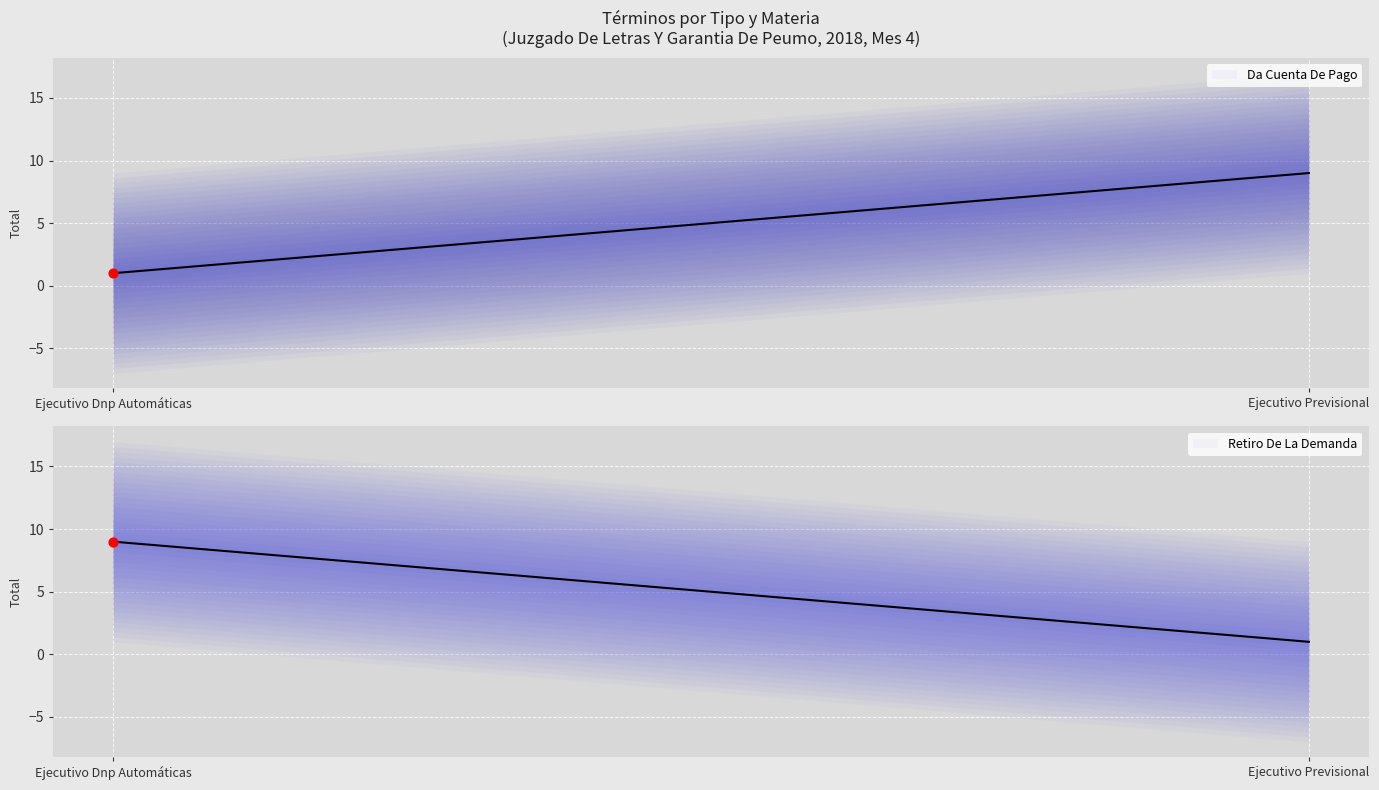

Which series contains the lowest Y value?

Da Cuenta De Pago